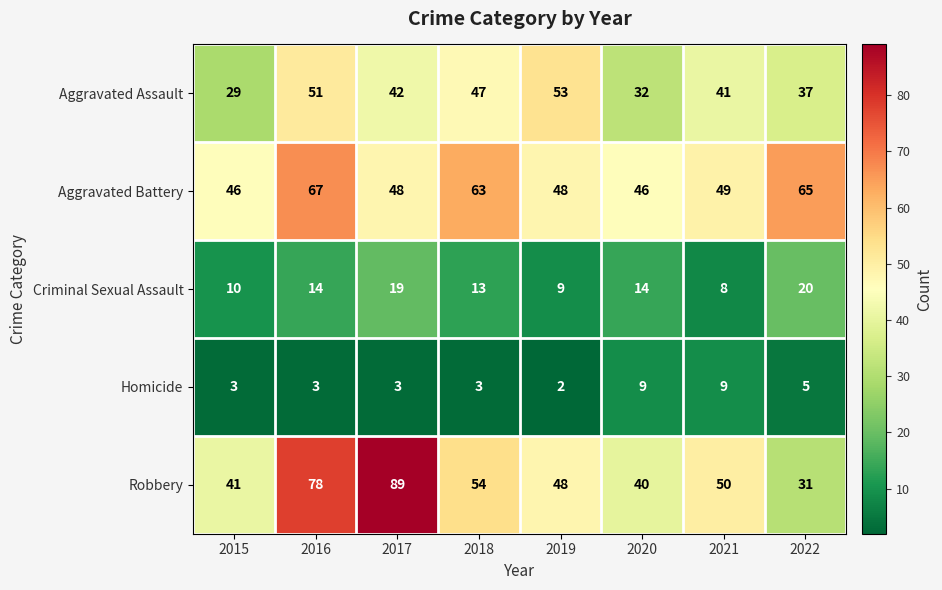

Which category has the lowest value across all series?

2019